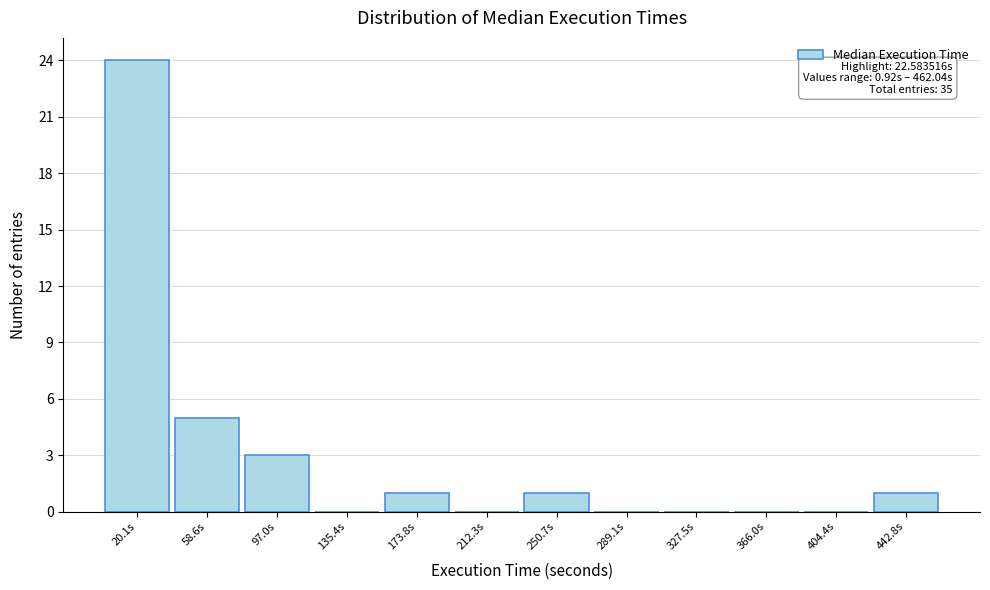

Over which range of the x-axis is the bar tallest?

0 to 40